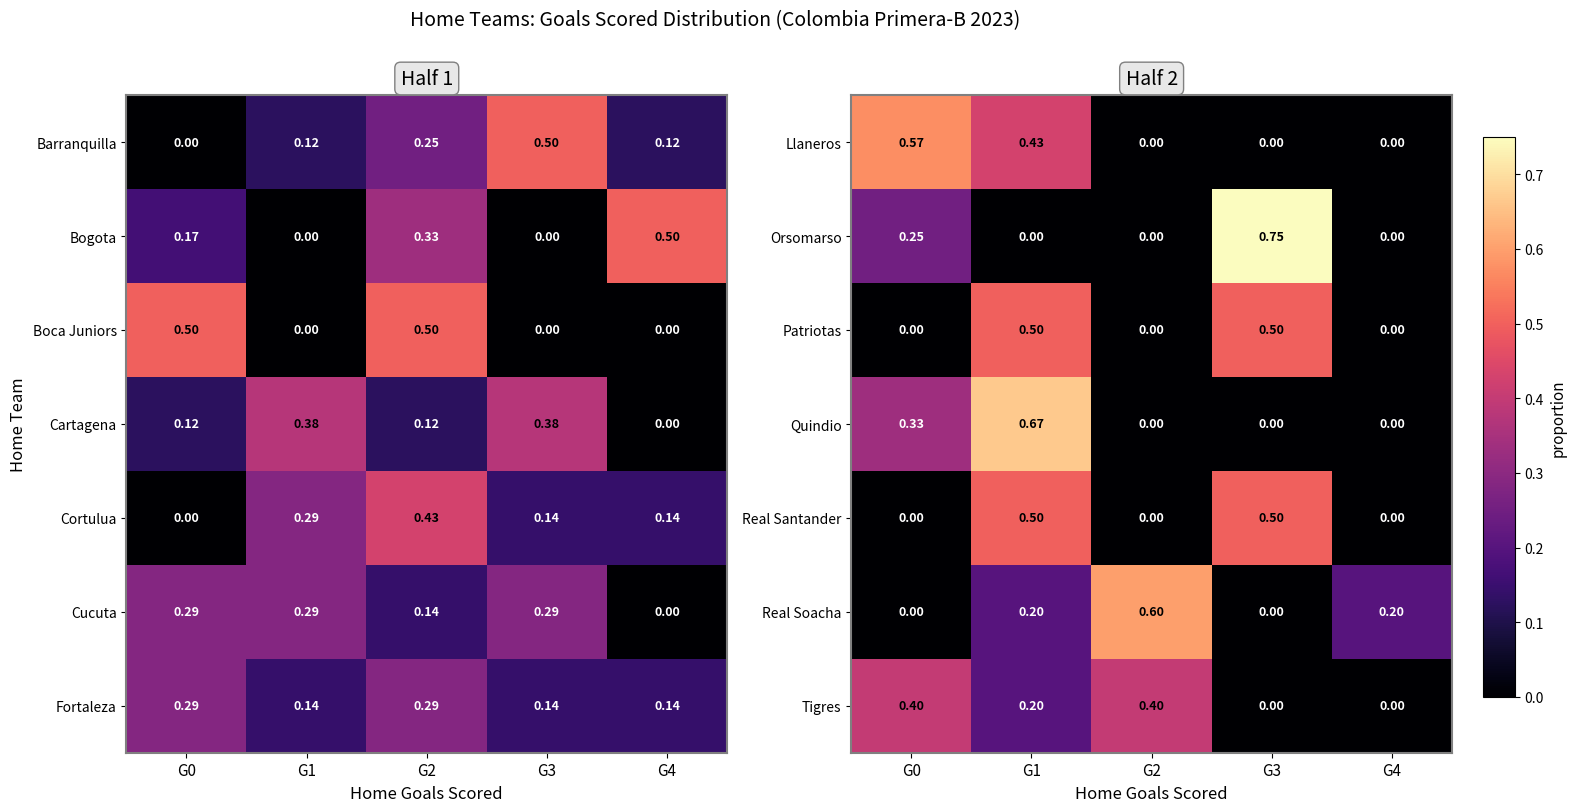

Reading left to right, extract all data points from this chart.

Llaneros: G0=0.6	G1=0.4	G2=0.0	G3=0.0	G4=0.0
Orsomarso: G0=0.2	G1=0.0	G2=0.0	G3=0.8	G4=0.0
Patriotas: G0=0.0	G1=0.5	G2=0.0	G3=0.5	G4=0.0
Quindio: G0=0.3	G1=0.7	G2=0.0	G3=0.0	G4=0.0
Real Santander: G0=0.0	G1=0.5	G2=0.0	G3=0.5	G4=0.0
Real Soacha: G0=0.0	G1=0.2	G2=0.6	G3=0.0	G4=0.2
Tigres: G0=0.4	G1=0.2	G2=0.4	G3=0.0	G4=0.0